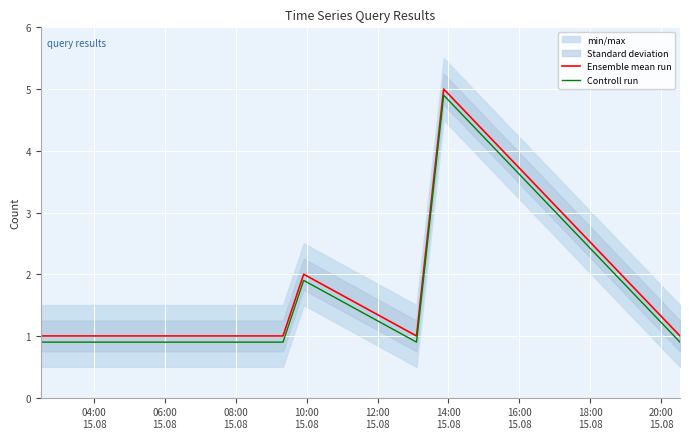

How many lines are shown in the chart?

2